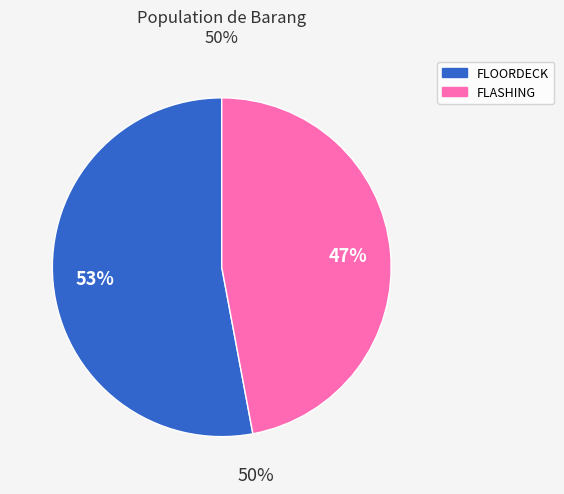

To the nearest percent, what is the difference between the largest and smallest slice percentages?

6%